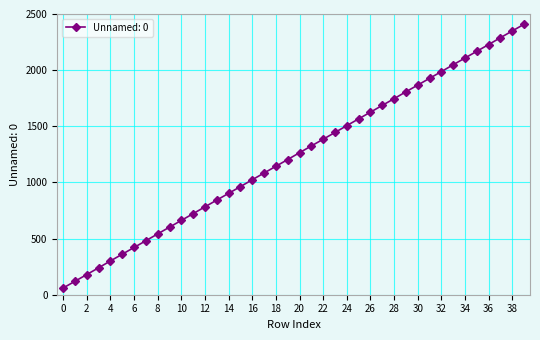

What is the difference between the maximum and minimum values?

2349